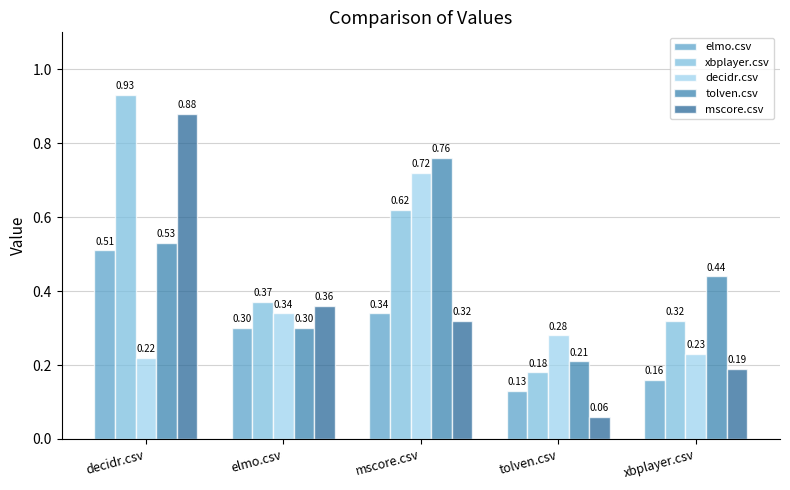

Are the bars grouped side by side (vs. stacked)?

Yes